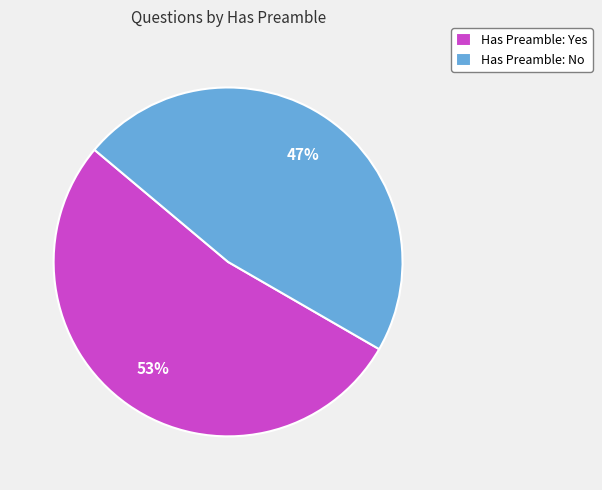

Which has a higher value, Has Preamble: Yes or Has Preamble: No?

Has Preamble: Yes